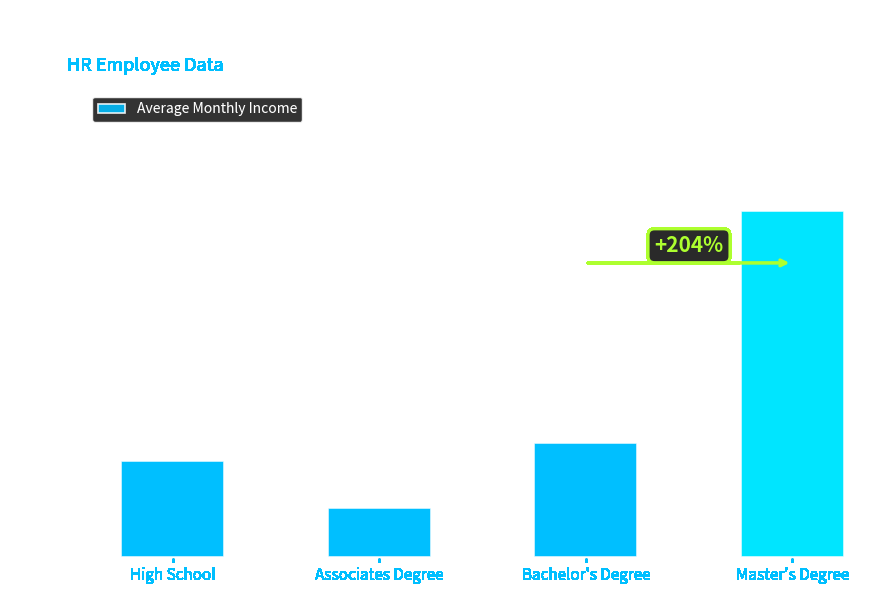

Reading right to left, what are all the values shown in this chart?

10410	3426	1481	2880